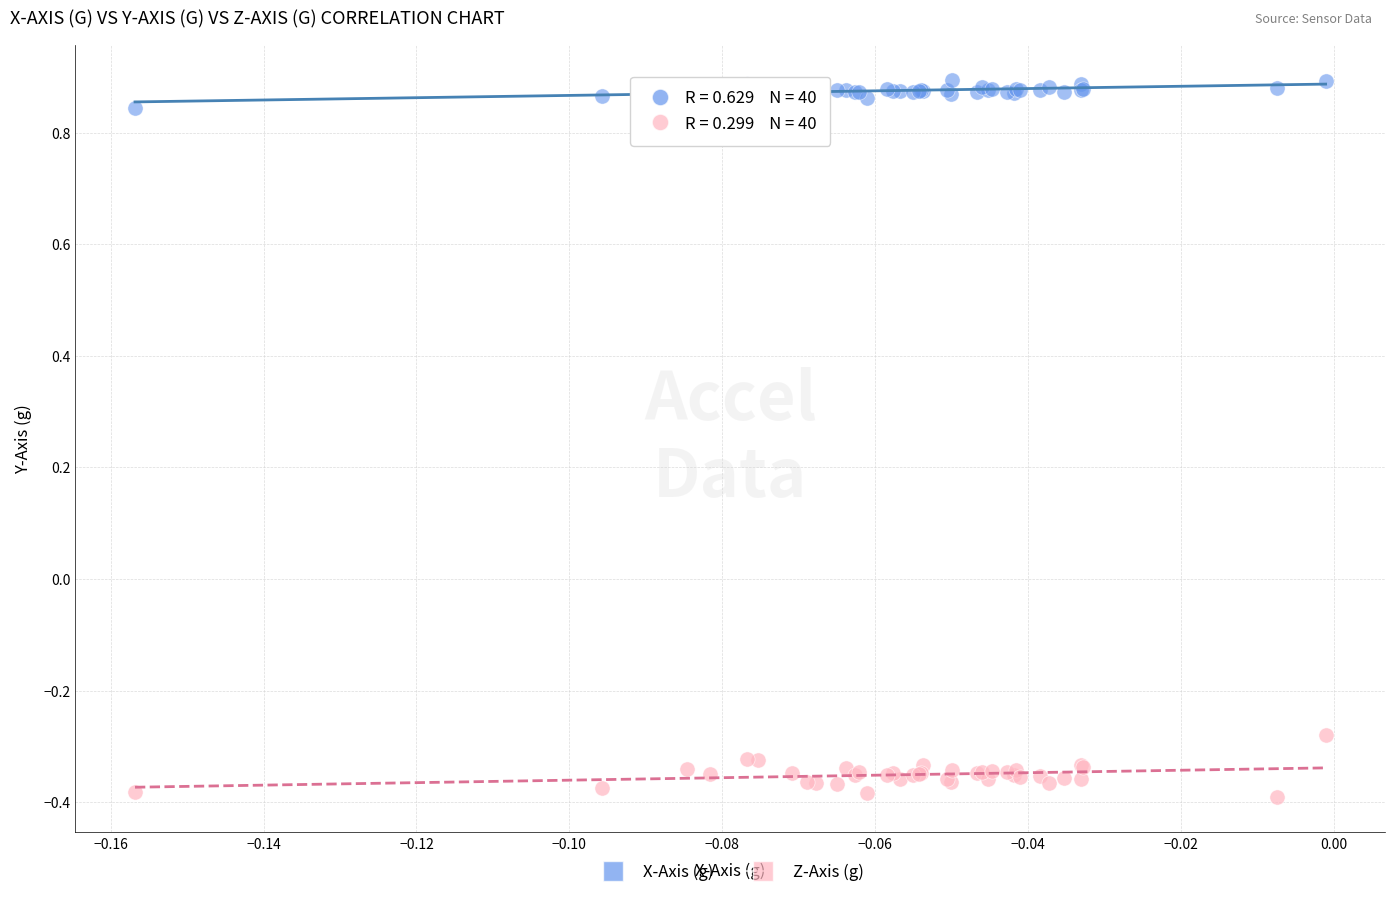

Which series reaches the maximum Y coordinate?

X-Axis (g)